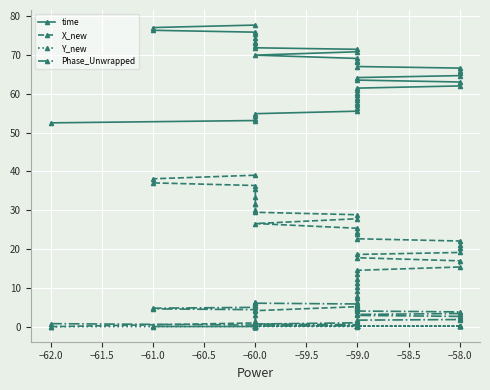

Rank the series by their maximum value, from lowest to highest.

Y_new, Phase_Unwrapped, X_new, time